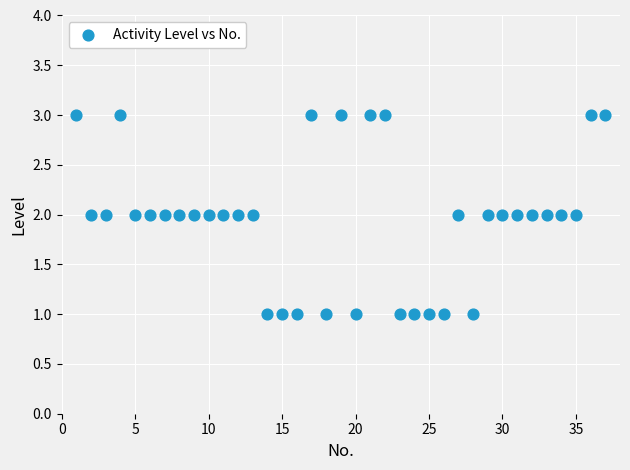

What is the range of X values (max minus min)?

36